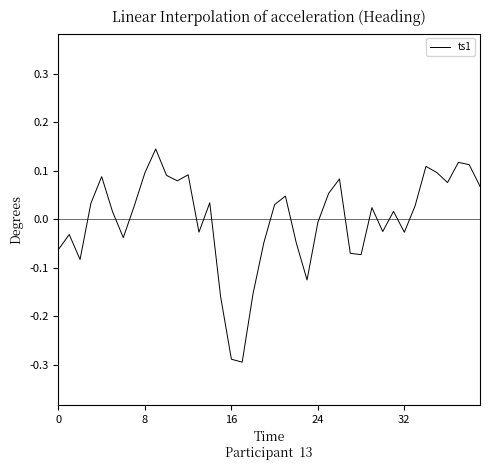

Is this an area chart (filled region under the line)?

No